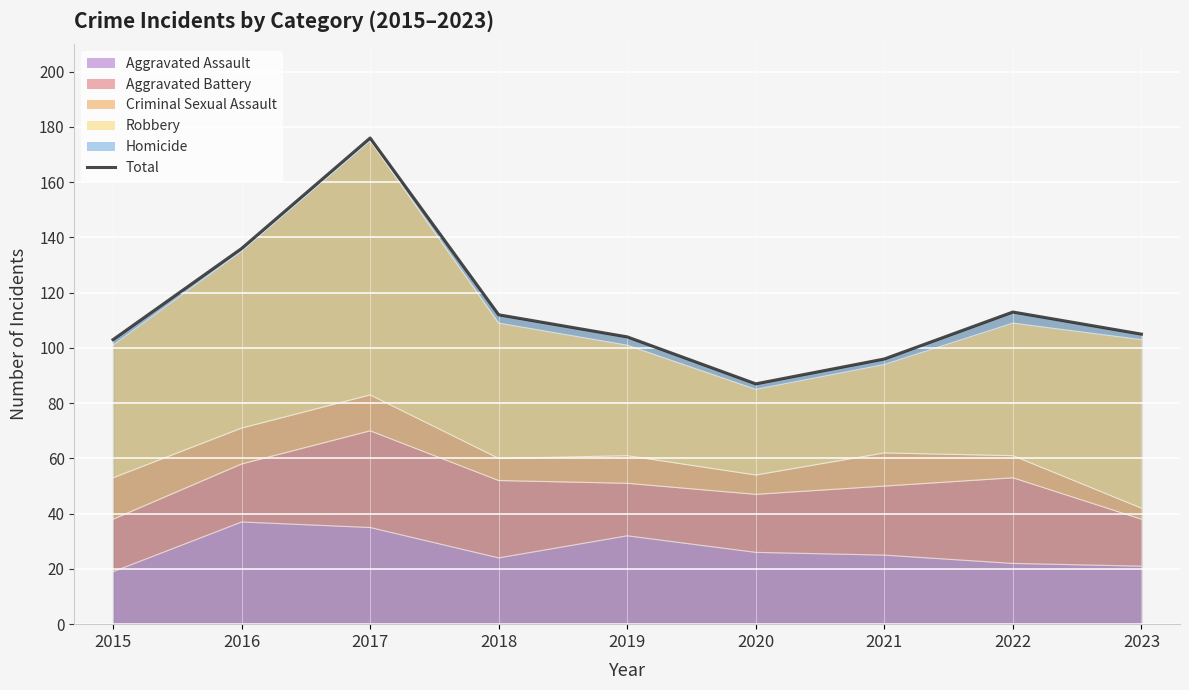

What is the sum of the values at 2020 and 2015?

190